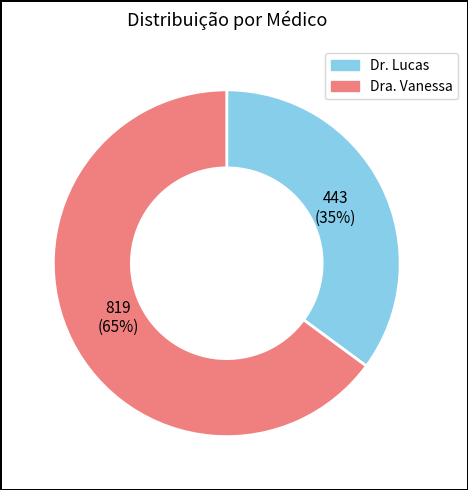

Rank the categories by value from lowest to highest.

Dr. Lucas, Dra. Vanessa